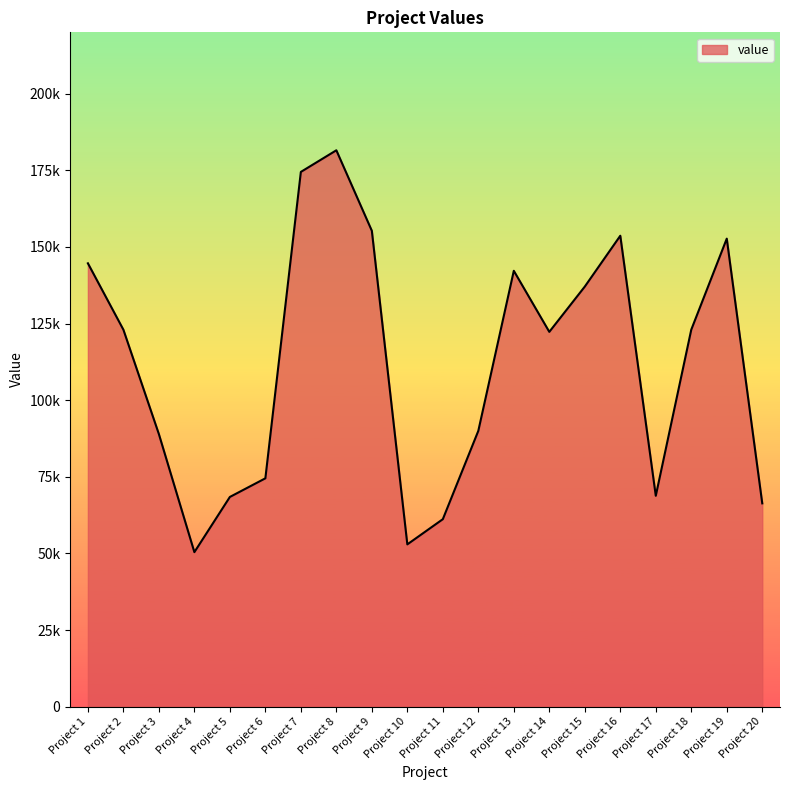

True or false: there are more than 2 points higher than both neighbors.

True